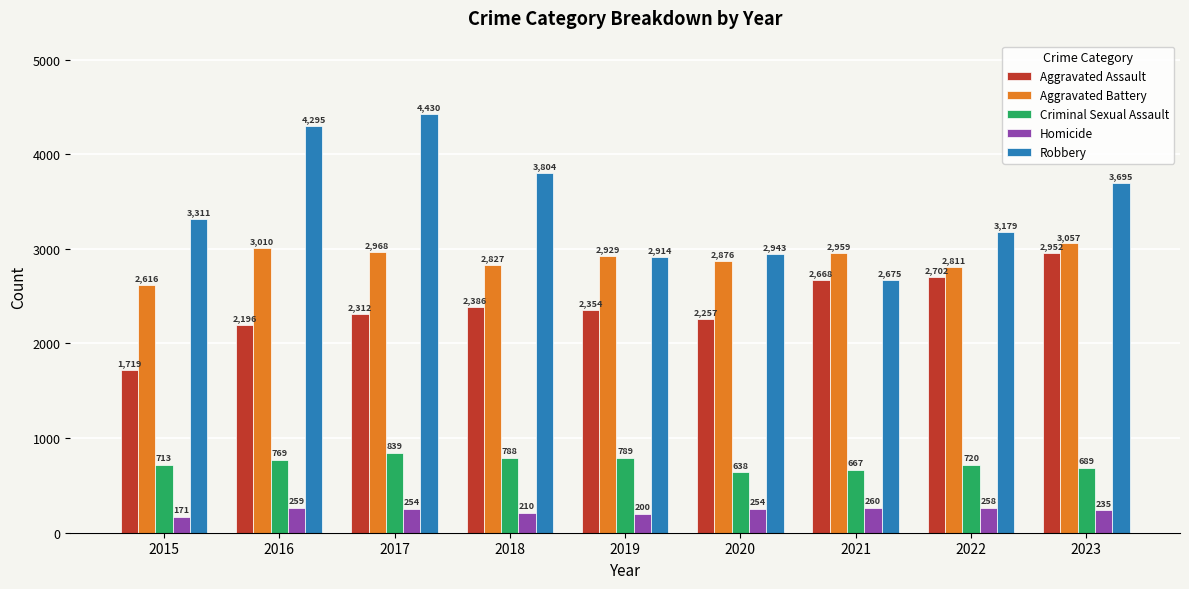

How many data points does each series have?

9